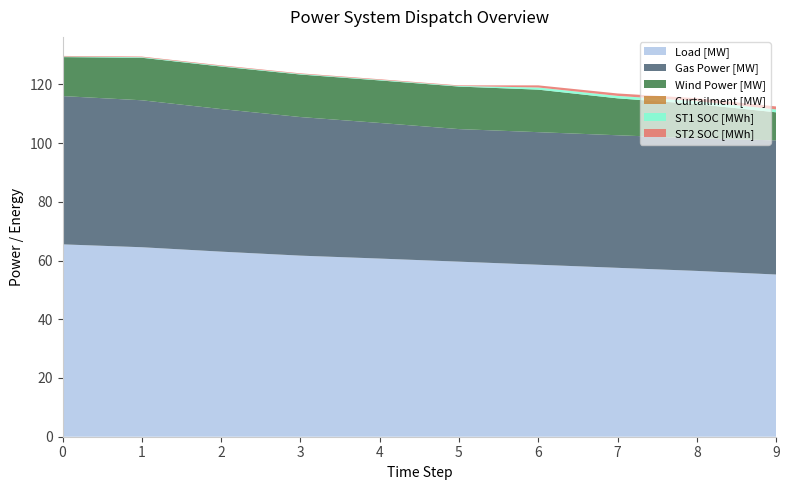

Reading left to right, list all the values displayed in this chart.

Load [MW]: 0=65.5	1=64.5	2=63.0	3=61.7	4=60.7	5=59.6	6=58.6	7=57.5	8=56.5	9=55.2
Gas Power [MW]: 0=50.5	1=50.0	2=48.5	3=47.2	4=46.2	5=45.1	6=45.1	7=45.1	8=45.1	9=45.7
Wind Power [MW]: 0=13.3	1=14.5	2=14.5	3=14.5	4=14.5	5=14.5	6=14.5	7=12.6	8=11.7	9=9.6
Curtailment [MW]: 0=0.0	1=0.0	2=0.0	3=0.0	4=0.0	5=0.0	6=0.0	7=0.0	8=0.0	9=0.0
ST1 SOC [MWh]: 0=0.2	1=0.2	2=0.2	3=0.2	4=0.2	5=0.2	6=0.7	7=0.8	8=1.0	9=1.0
ST2 SOC [MWh]: 0=0.2	1=0.2	2=0.2	3=0.2	4=0.2	5=0.2	6=0.7	7=0.8	8=1.0	9=1.0